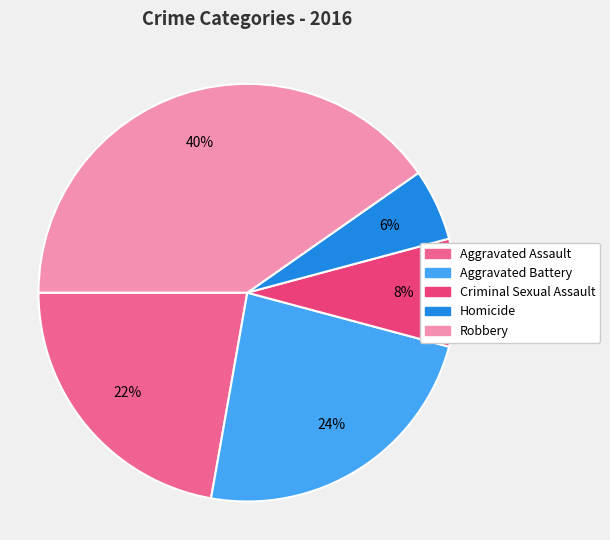

Which category has the biggest portion of the pie?

Robbery